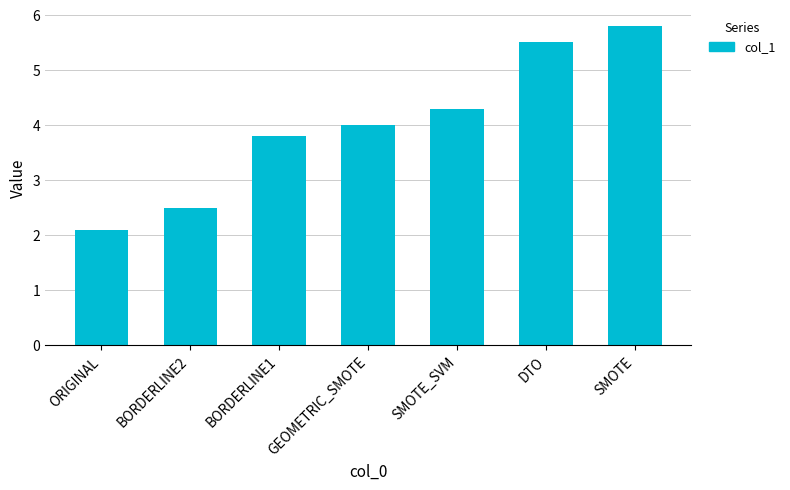

What is the ratio of the value at BORDERLINE2 to the value at SMOTE_SVM?

0.6